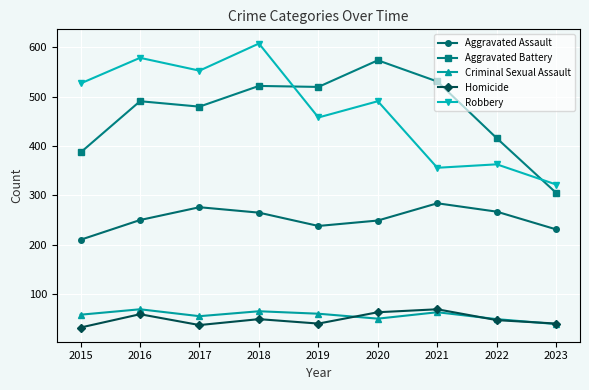

What are all the series names shown in the legend?

Aggravated Assault, Aggravated Battery, Criminal Sexual Assault, Homicide, Robbery